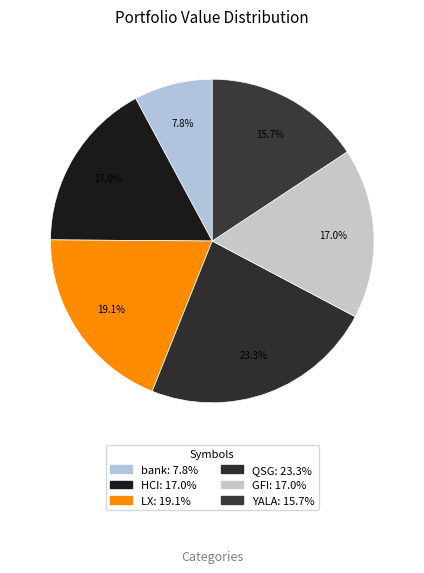

How many segments does this pie chart have?

6